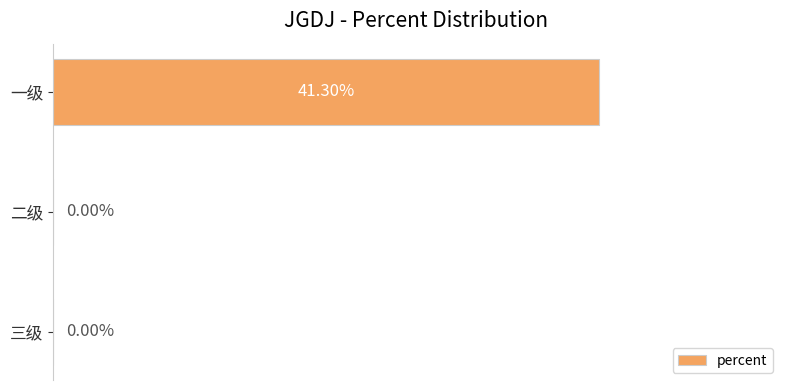

Which has a higher value, 一级 or 二级?

一级